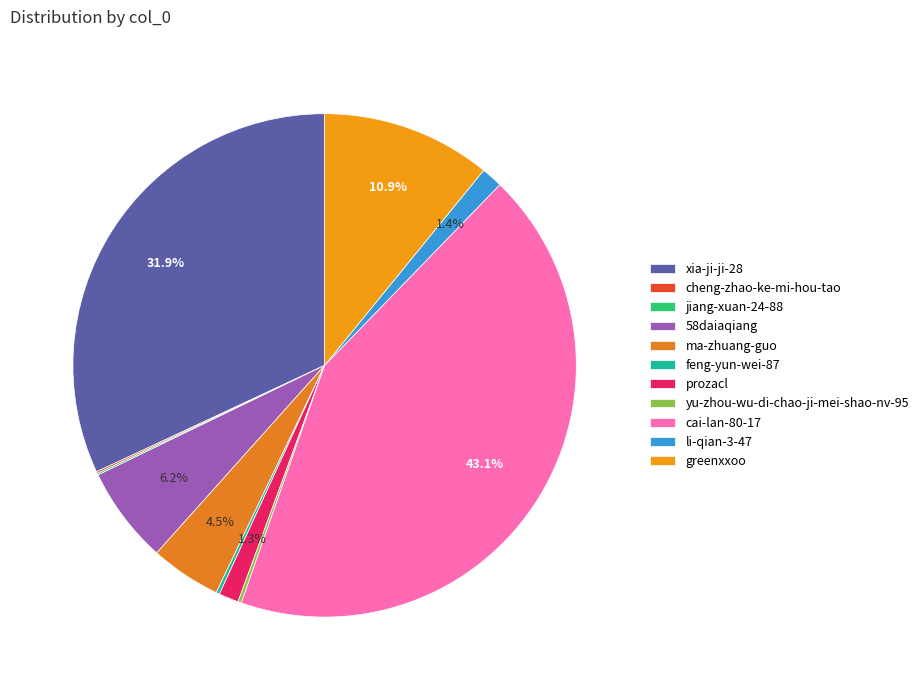

Is it true that cheng-zhao-ke-mi-hou-tao is 0% of the pie?

True